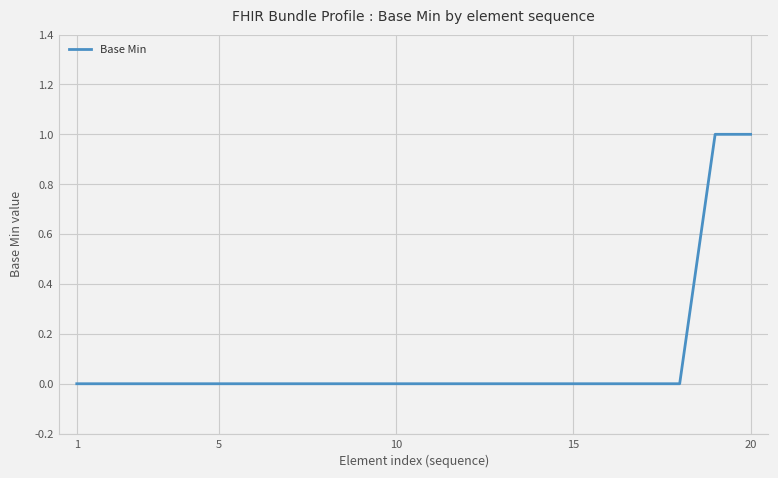

Does the chart have visible grid lines?

Yes